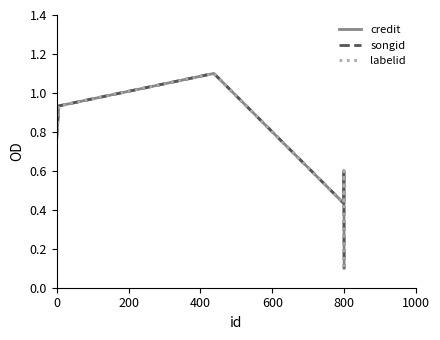

What is the highest value of the labelid series?

1.1